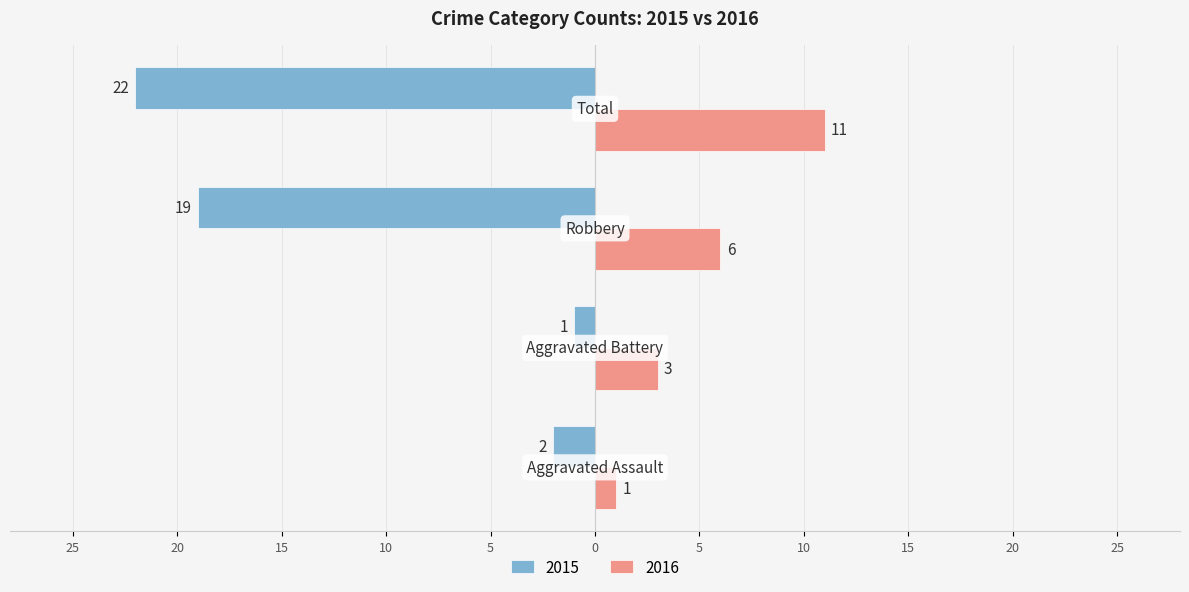

What are all the series names shown in the legend?

2015, 2016